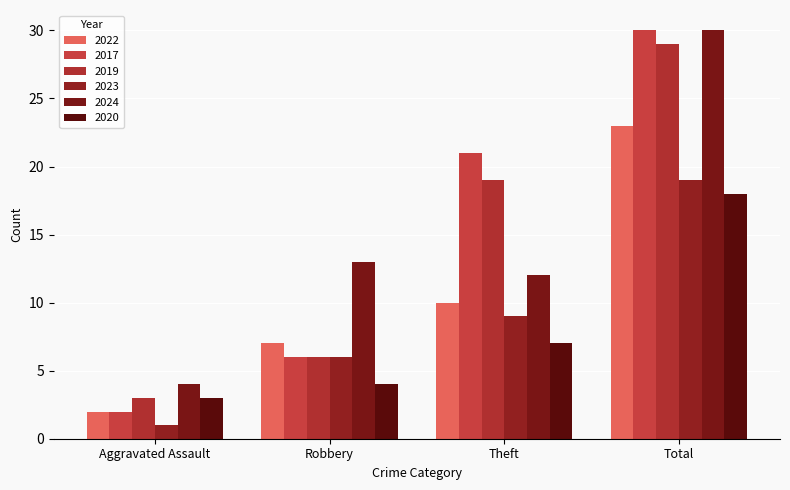

How many data points does each series have?

4